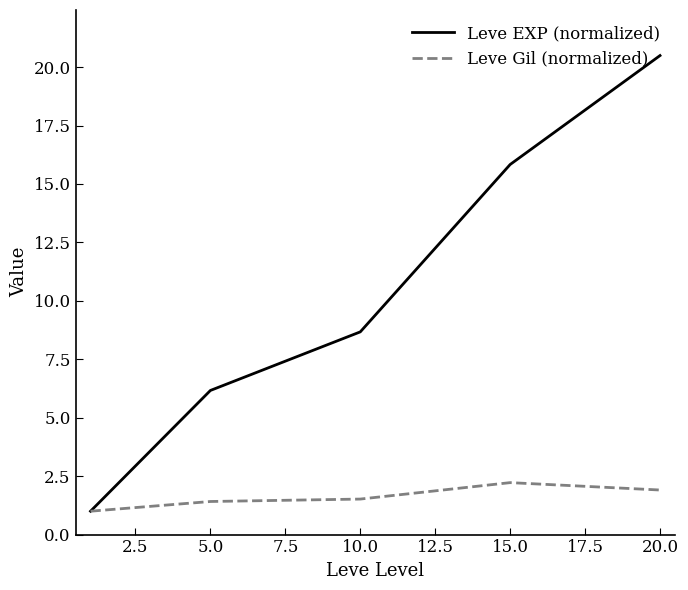

Which series has the largest range (max minus min)?

Leve EXP (normalized)